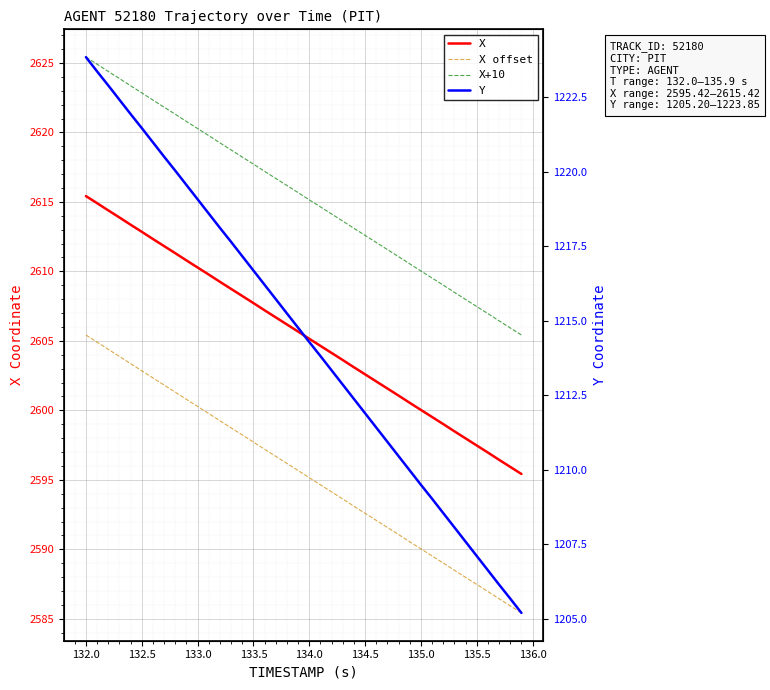

True or false: X and Y cross at least once.

False